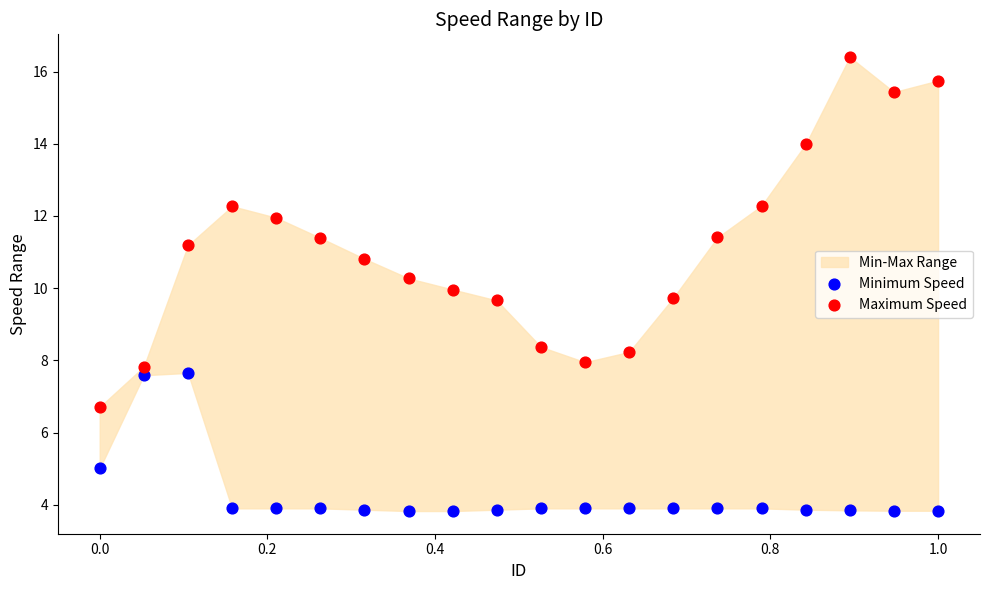

Which series has the largest Y range (max minus min)?

Maximum Speed